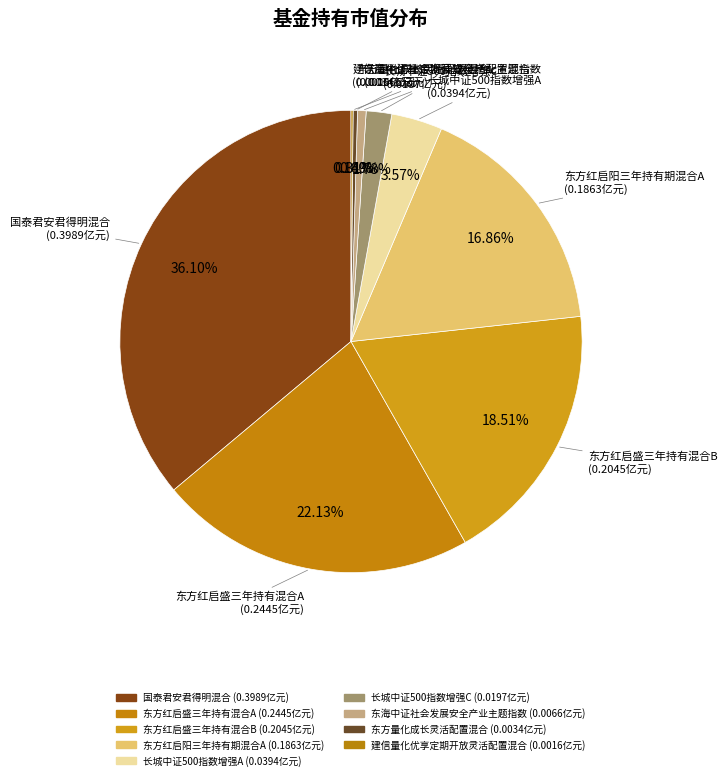

Does 东海中证社会发展安全产业主题指数 account for over 50% of the chart?

No